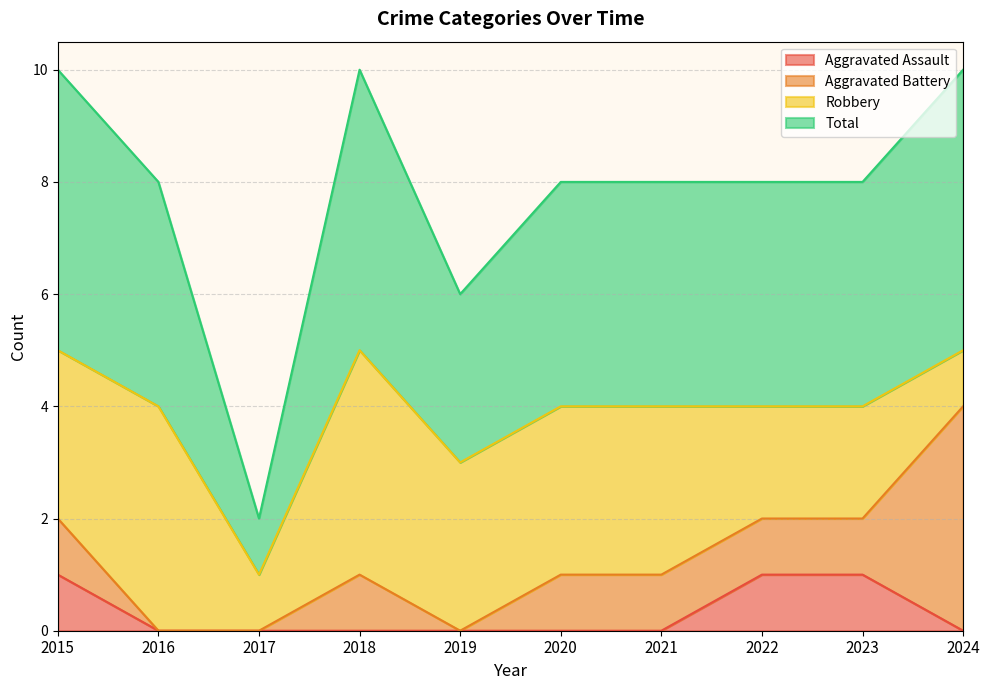

True or false: Aggravated Assault has a value of 1 at 2018.

False